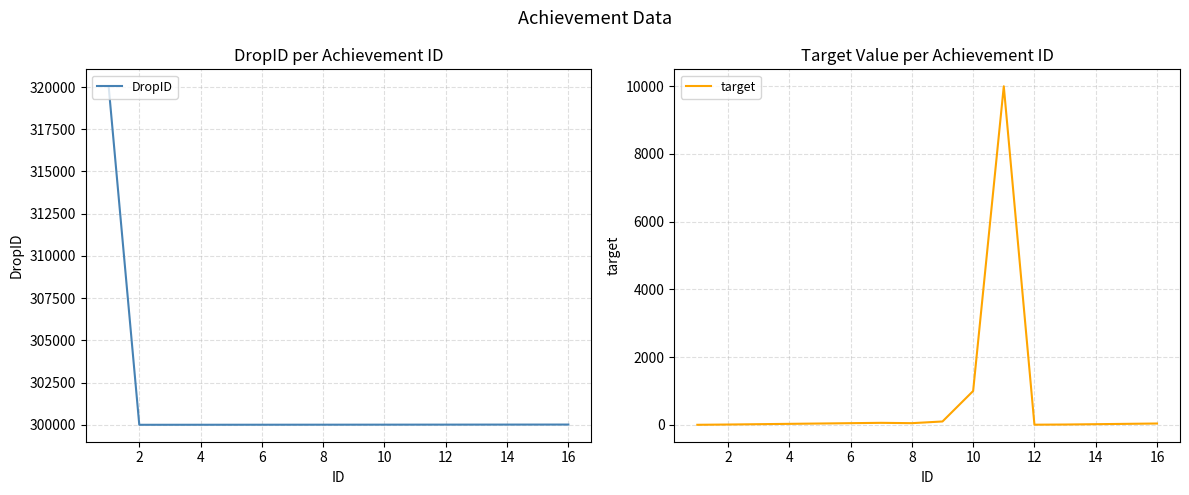

True or false: DropID has a value of 441179 at 2.

False